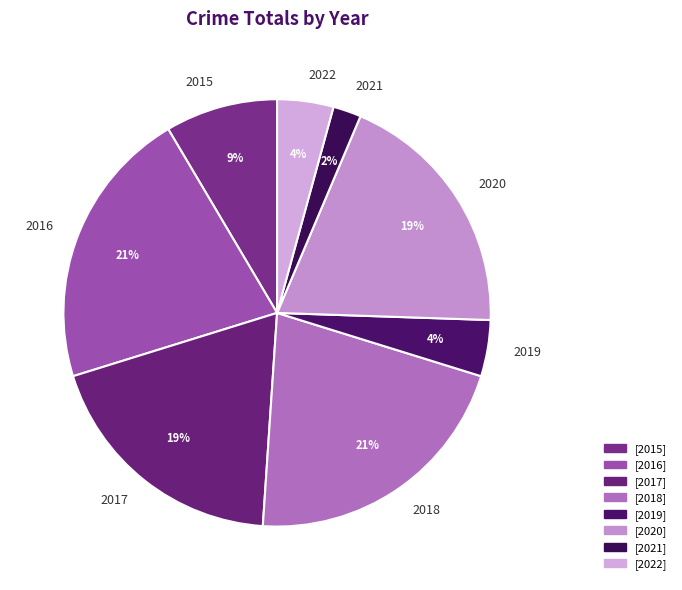

Between 2016 and 2020, which is larger?

2016